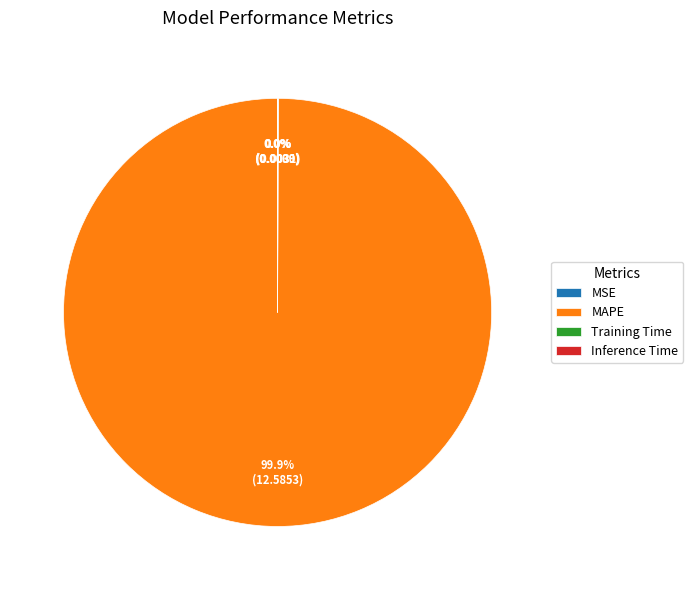

The MAPE slice represents 100% of the pie. True or false?

True